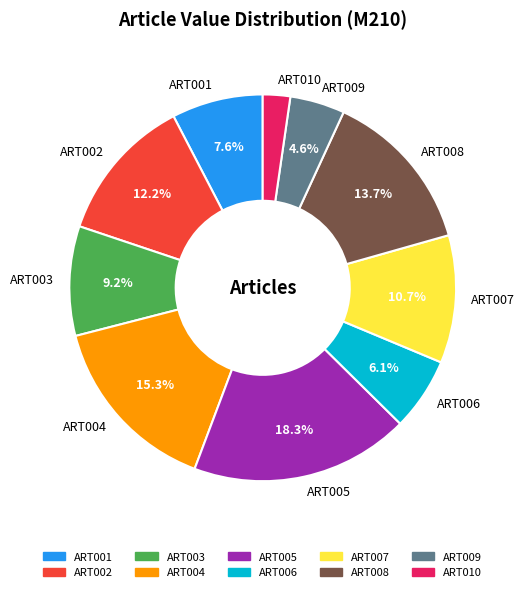

What percentage do ART007 and ART006 together represent?

16.8%